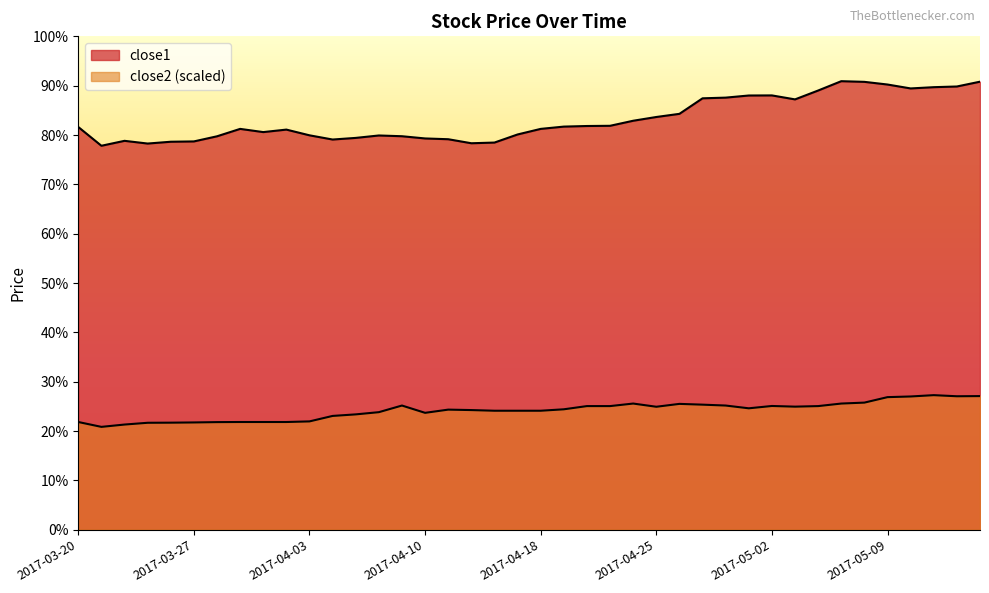

What is the maximum value shown in the chart?

98.1